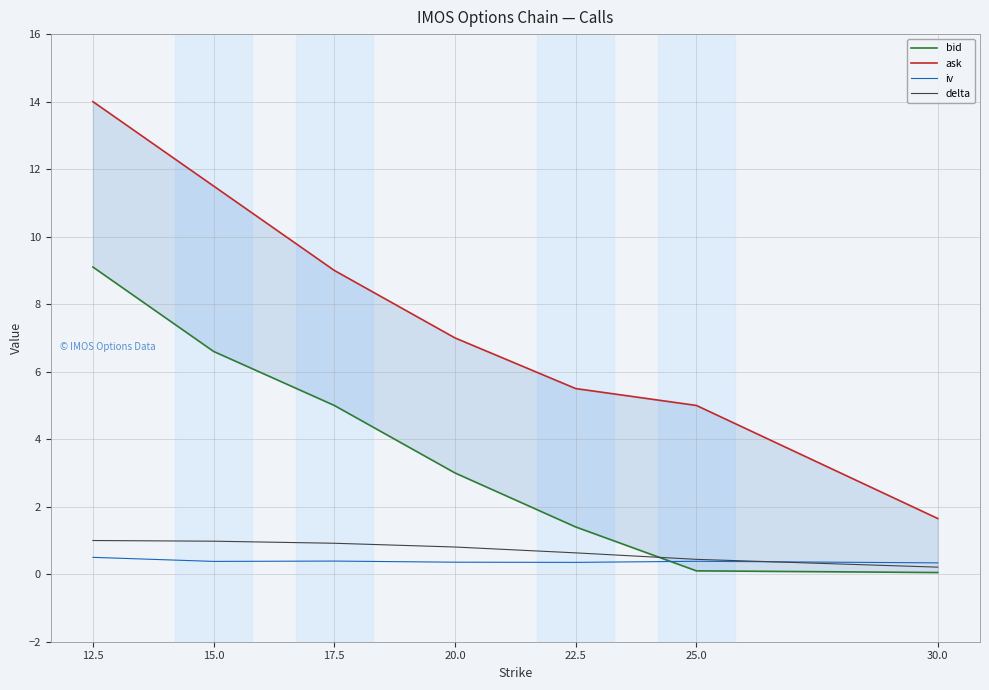

Reading right to left, transcribe all the data shown in this chart.

bid: 30.0=0.1	25.0=0.1	22.5=1.4	20.0=3.0	17.5=5.0	15.0=6.6	12.5=9.1
ask: 30.0=1.6	25.0=5.0	22.5=5.5	20.0=7.0	17.5=9.0	15.0=11.5	12.5=14.0
iv: 30.0=0.3	25.0=0.4	22.5=0.4	20.0=0.4	17.5=0.4	15.0=0.4	12.5=0.5
delta: 30.0=0.2	25.0=0.4	22.5=0.6	20.0=0.8	17.5=0.9	15.0=1.0	12.5=1.0